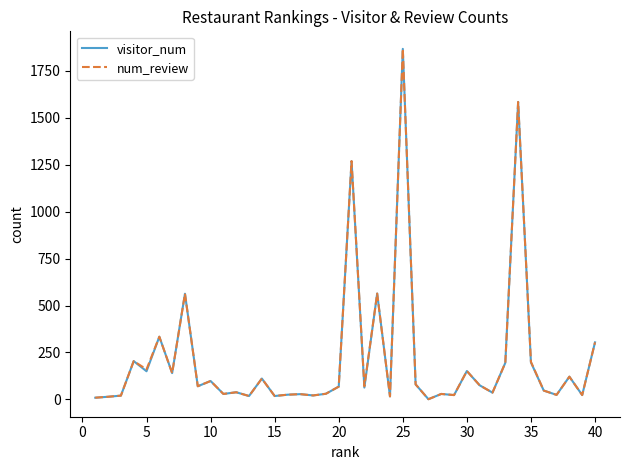

How many series are shown in this chart?

2